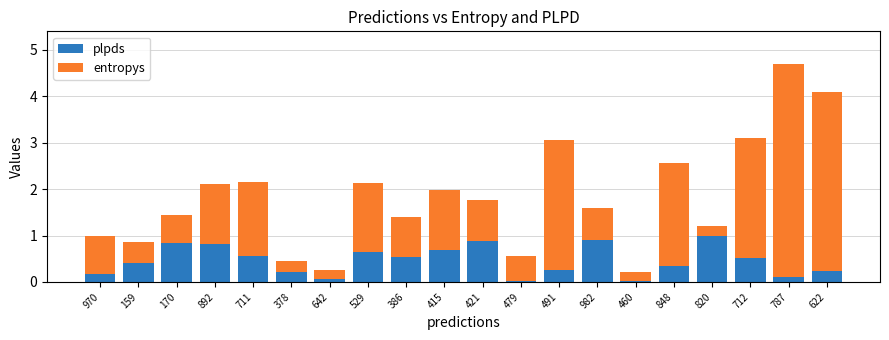

What is the sum of all plpds values?

9.2